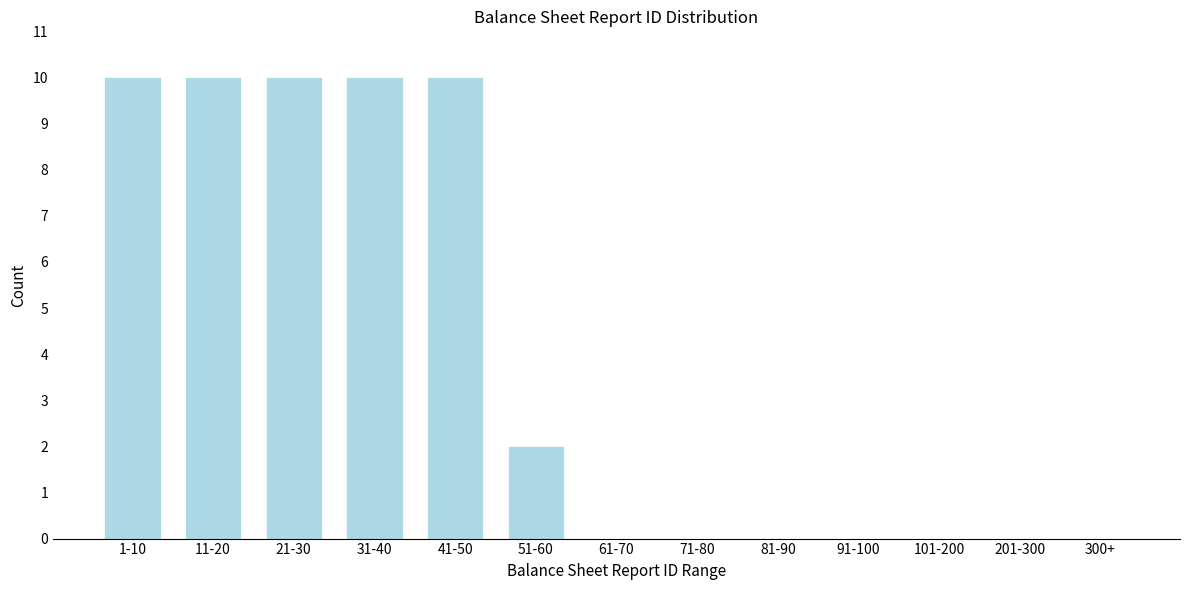

Reading left to right, transcribe all the data shown in this chart.

1-10=10	11-20=10	21-30=10	31-40=10	41-50=10	51-60=2	61-70=0	71-80=0	81-90=0	91-100=0	101-200=0	201-300=0	300+=0